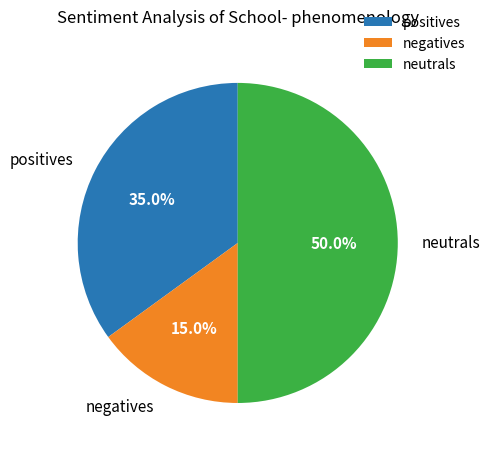

Does positives account for over 50% of the chart?

No